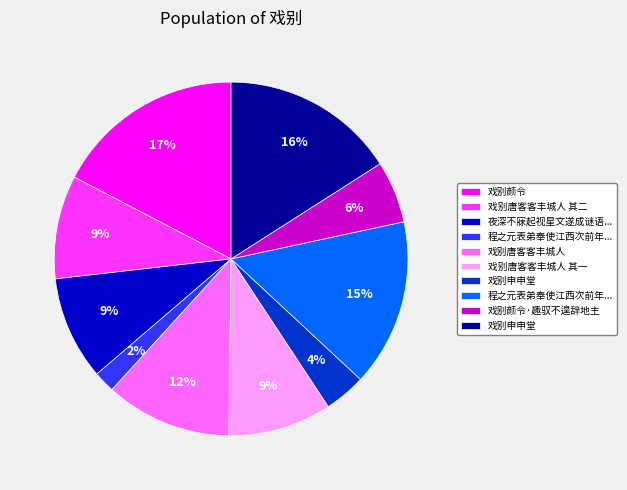

Does any single category account for the majority?

No